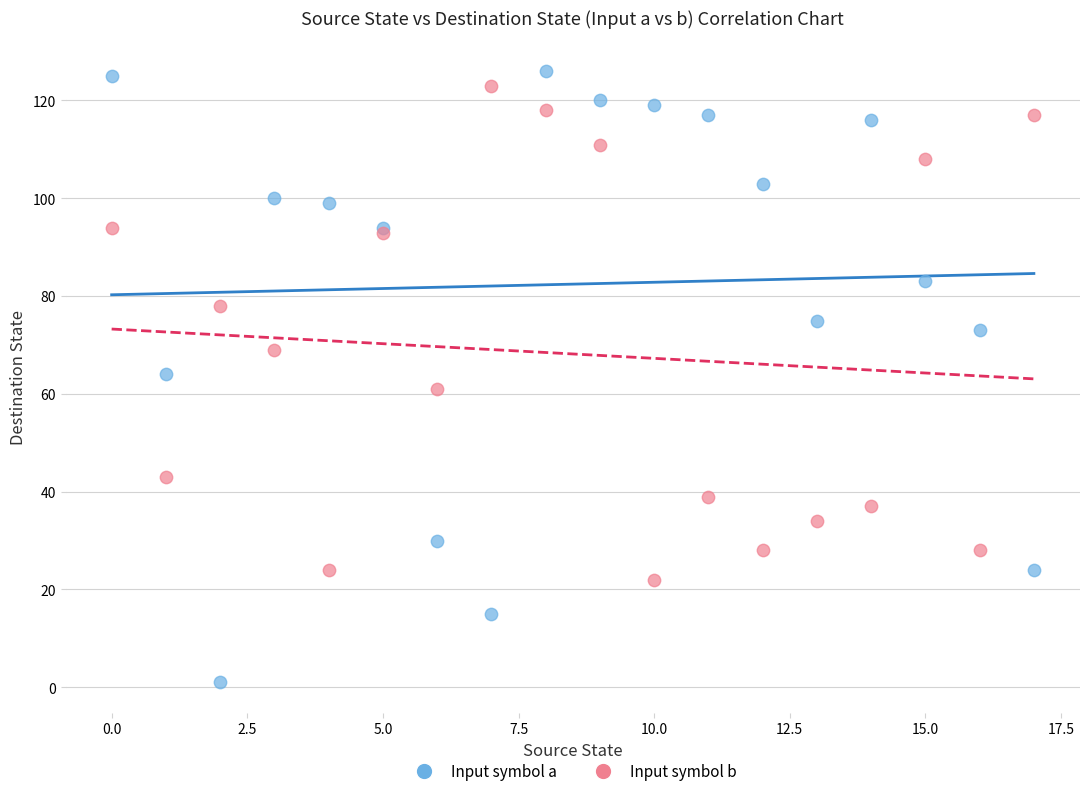

Which series contains the lowest Y value?

Input symbol a